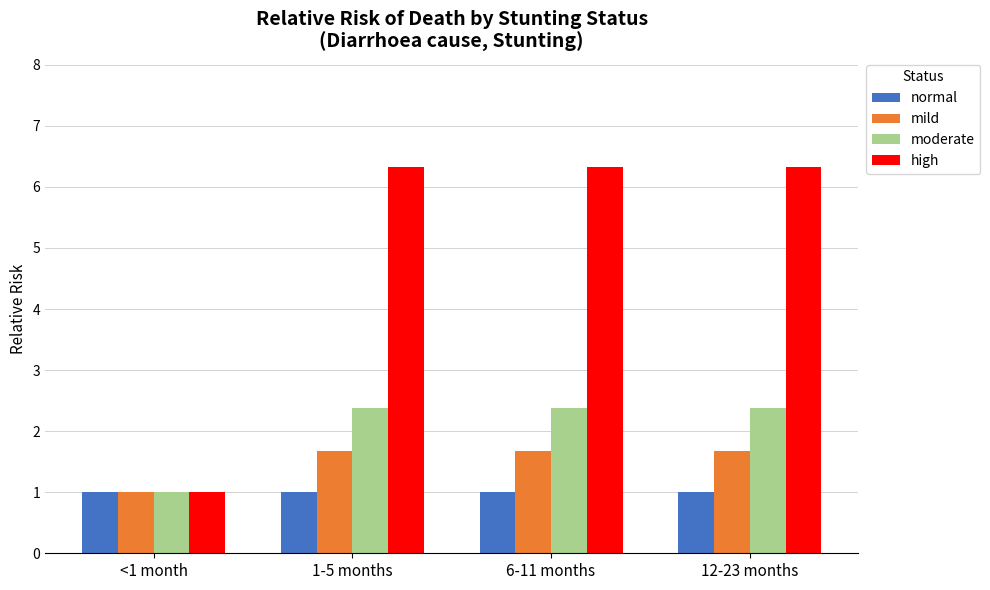

At 6-11 months, list the series in order from largest to smallest.

high, moderate, mild, normal